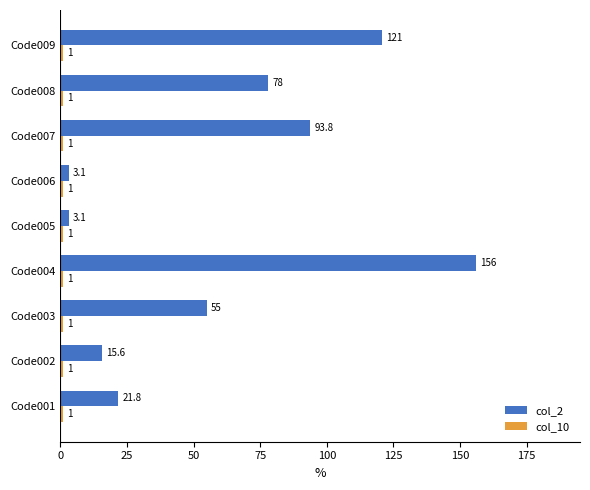

Which category has the highest value in the col_2 series?

Code004